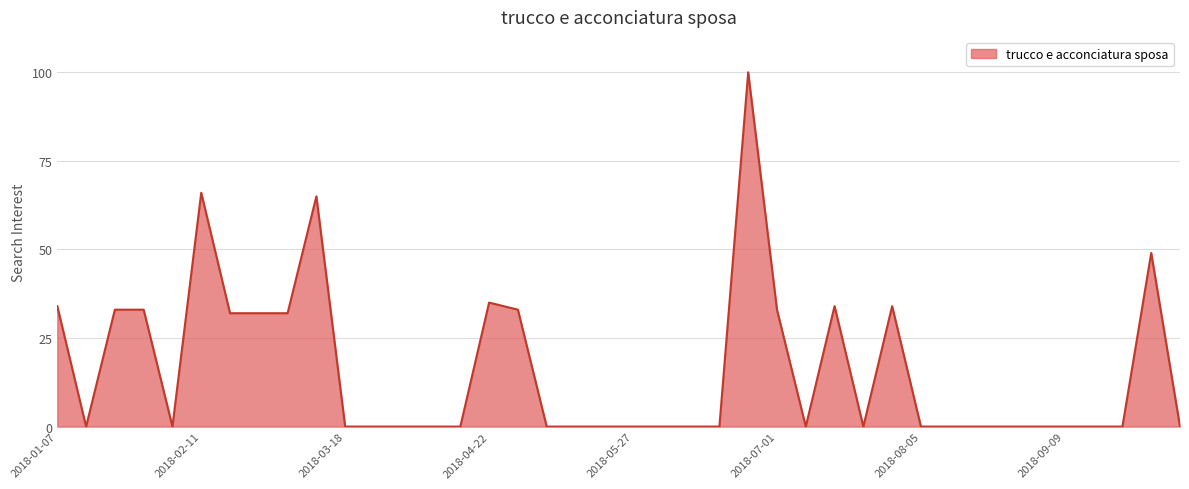

What is the greatest value displayed?

100